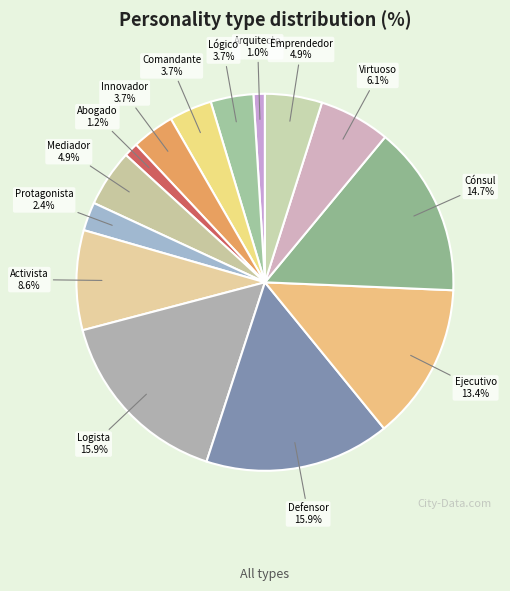

What is the ratio of the value at Mediador to the value at Defensor?

0.3